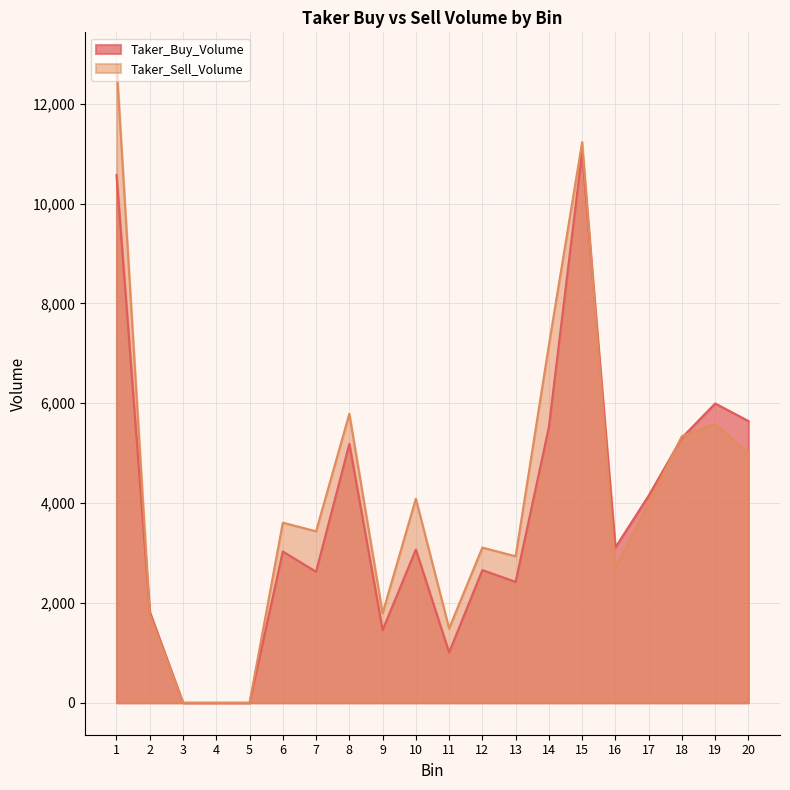

What is the value of the Taker_Sell_Volume point at the 6th from the left?

3608.3